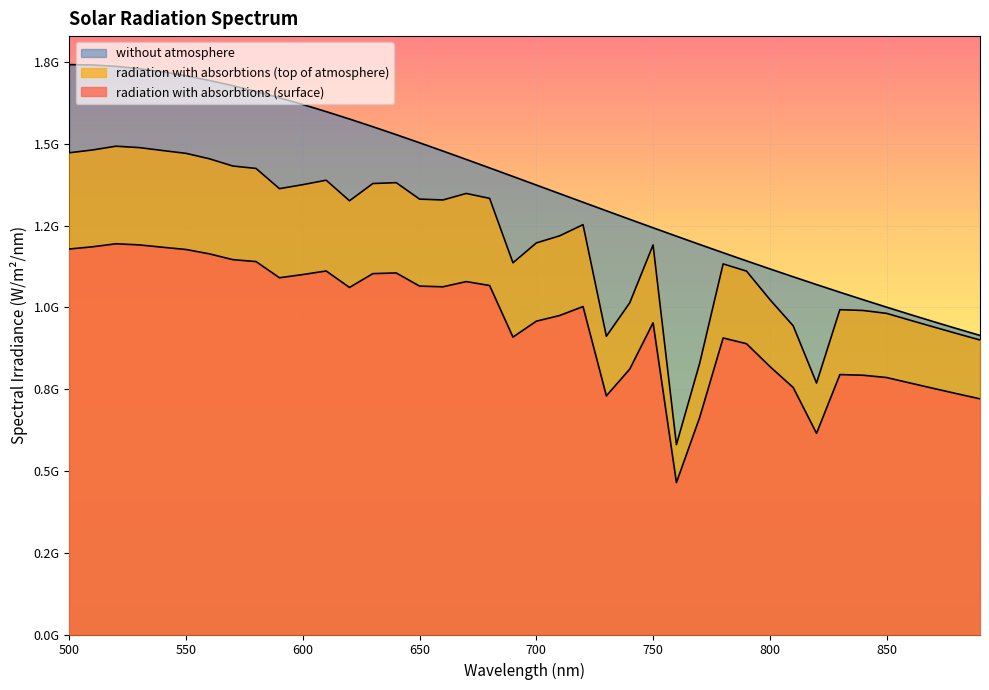

What is the minimum value shown in the chart?

464440229.7